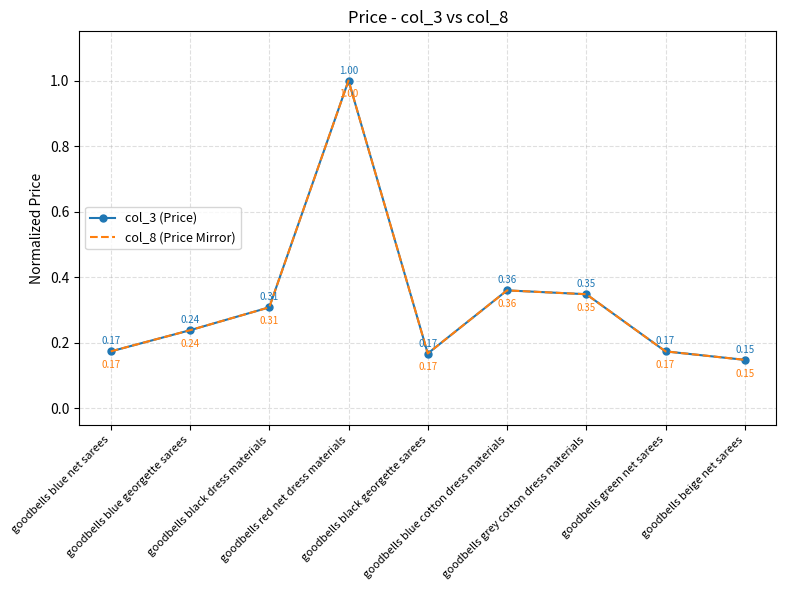

How many lines are shown in the chart?

2